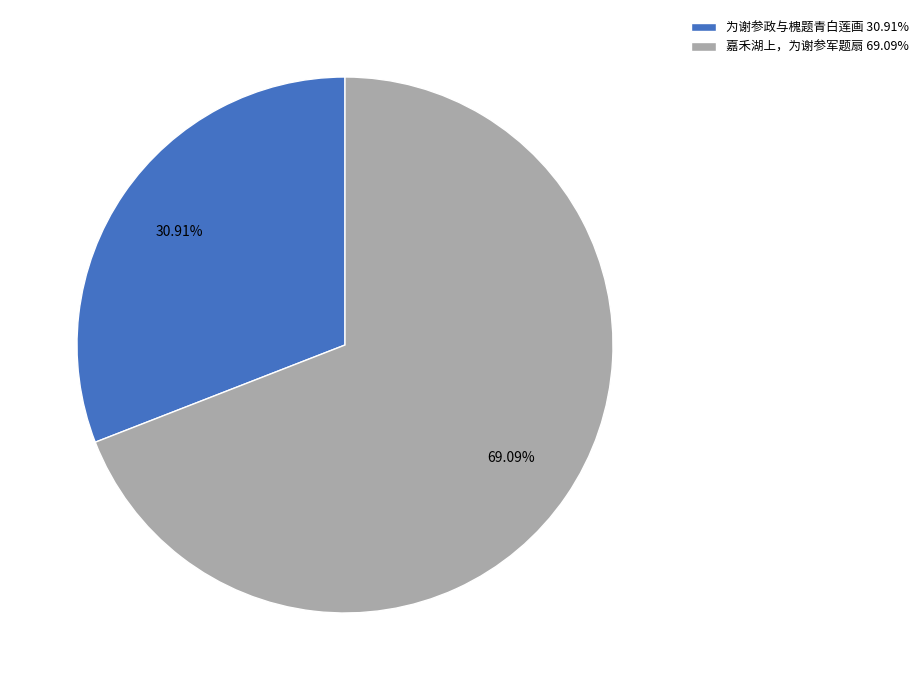

Rank the categories by value from lowest to highest.

为谢参政与槐题青白莲画, 嘉禾湖上，为谢参军题扇